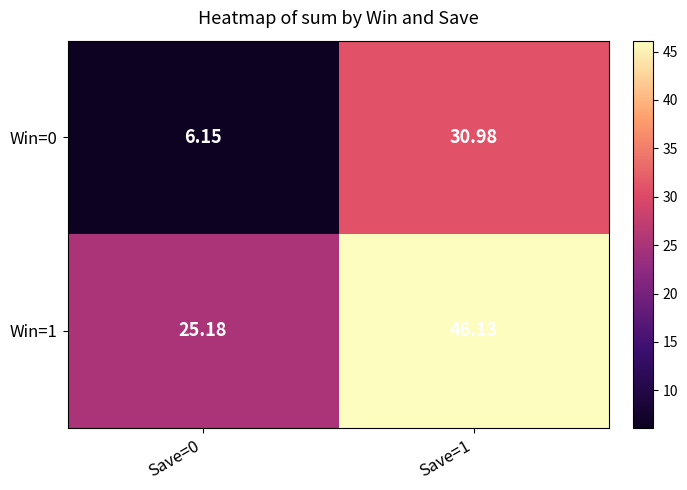

Is the value of Win=1 at Save=1 greater than the value of Win=0 at Save=1?

Yes